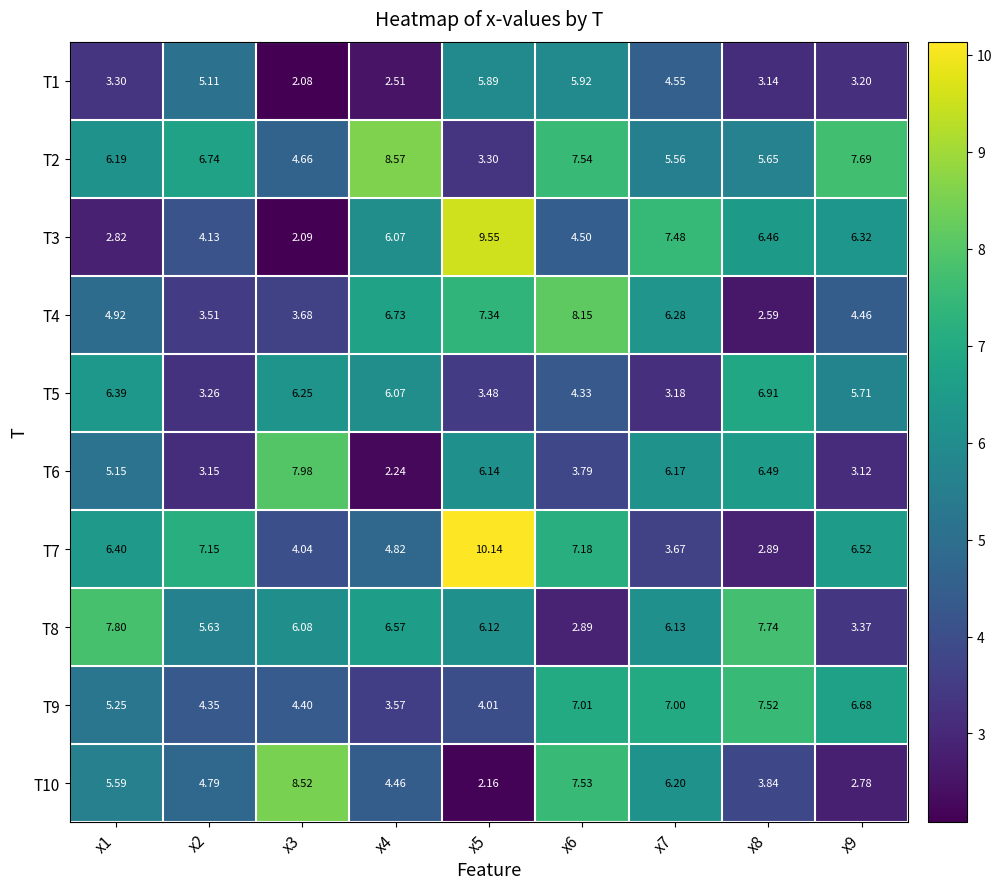

Is the value of T4 at x2 greater than the value of T5 at x7?

Yes